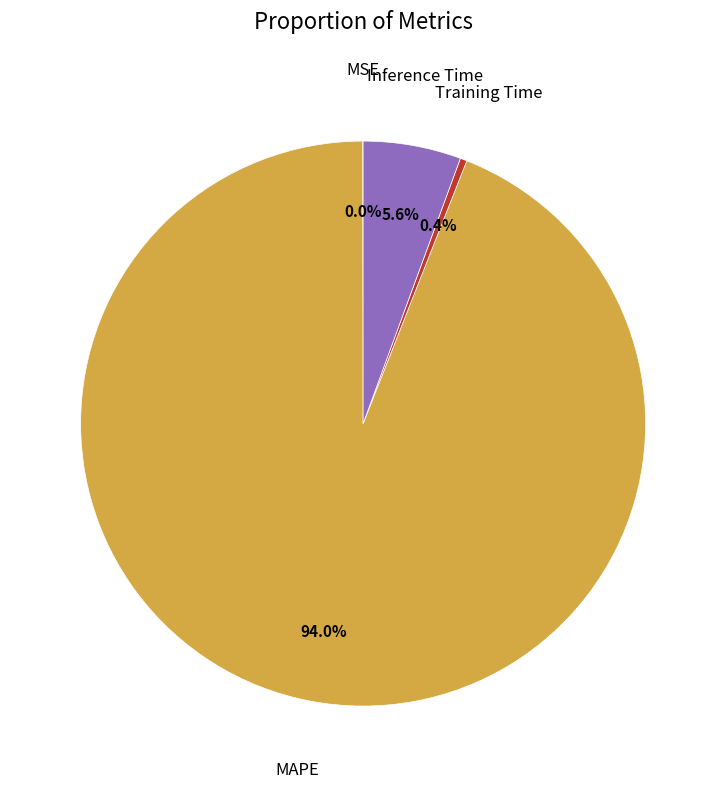

True or false: MAPE accounts for 94% of the total.

True